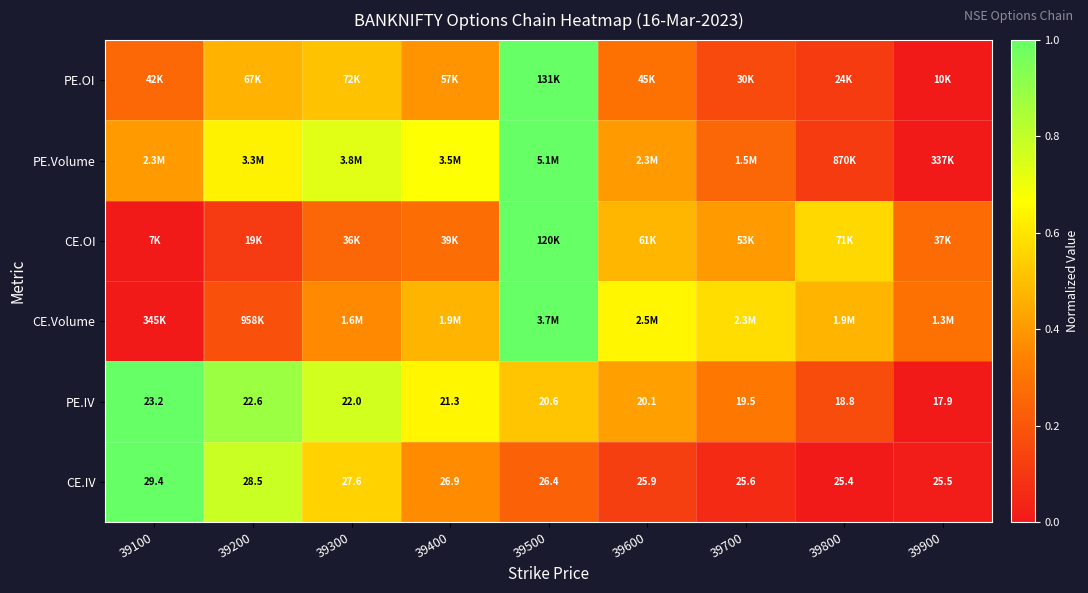

Is it true that CE.IV equals 0.1 at 39700?

False